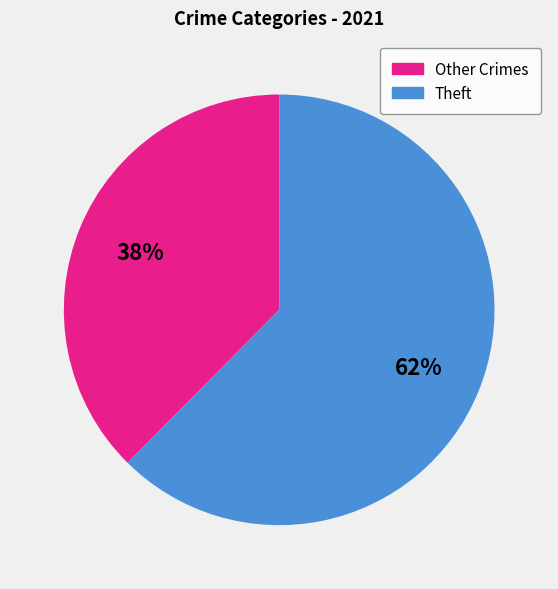

Which slice is the smallest?

Other Crimes